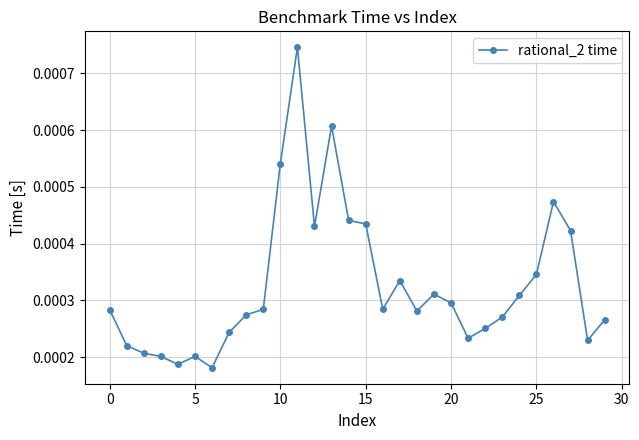

Count the values in the range 0 to 1.

30